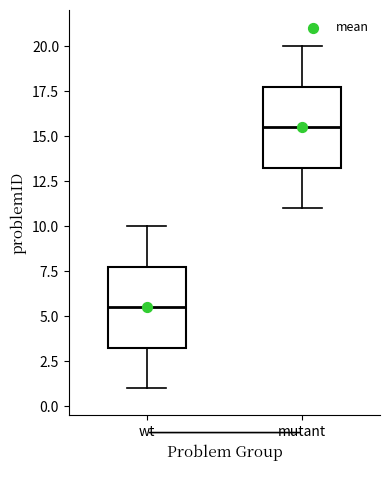

Reading left to right, transcribe this box plot: for each box, give where its median line is, the range the box spans, and where its two whiskers end, as read against the y-axis. The values are not printed on the chart, so give them approximately, as read against the axis.

wt: median 5.5, box 3.5 to 8.0, whiskers 1.0 to 10.0
mutant: median 15.5, box 13.5 to 18.0, whiskers 11.0 to 20.0